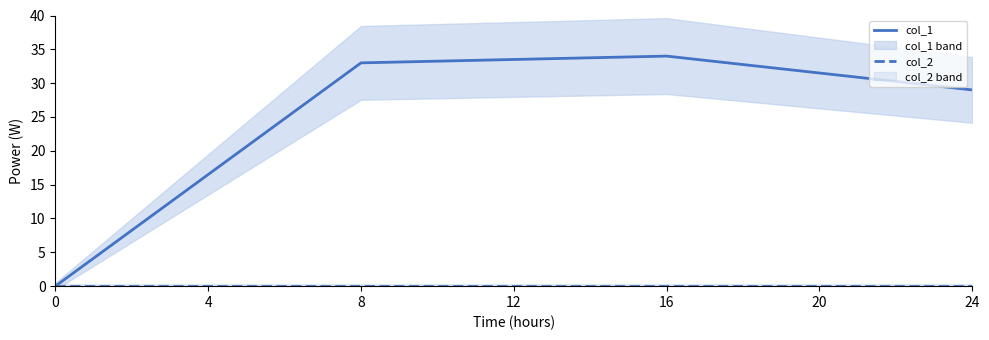

At which label is col_1 closest to 17?

24